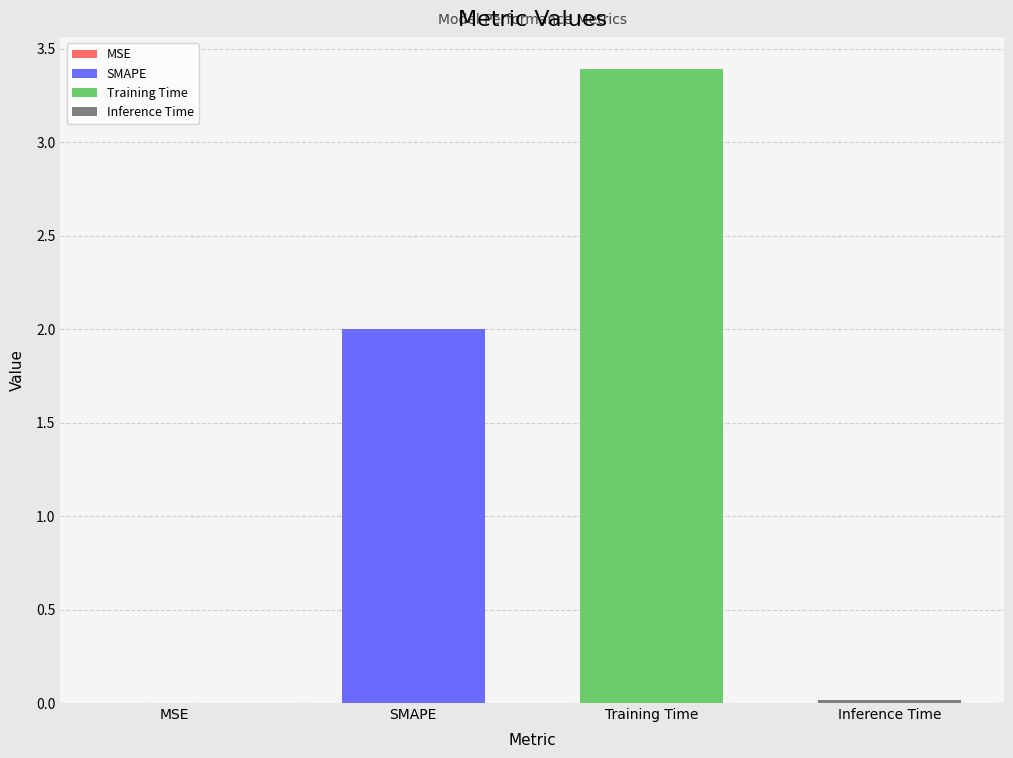

What is the difference between the second highest and minimum values?

2.0